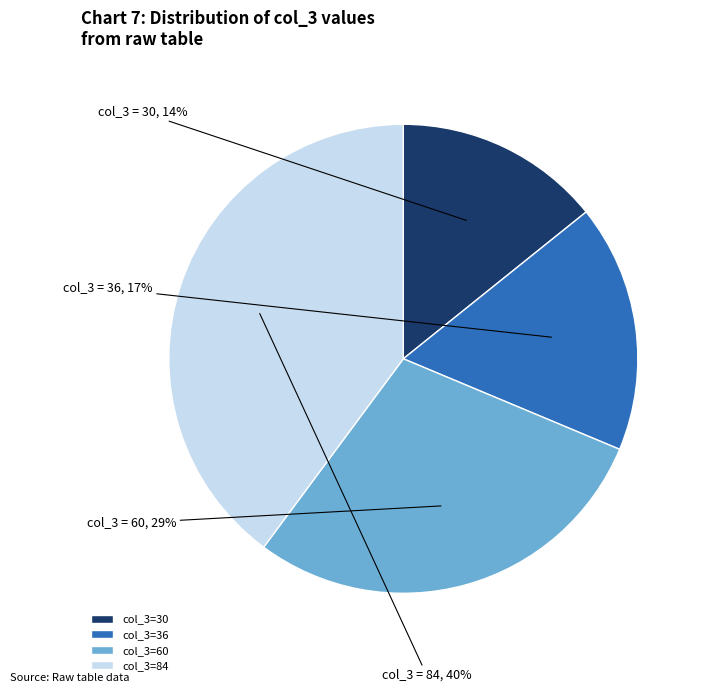

Combined, do col_3=84 and col_3=36 account for over 50%?

Yes